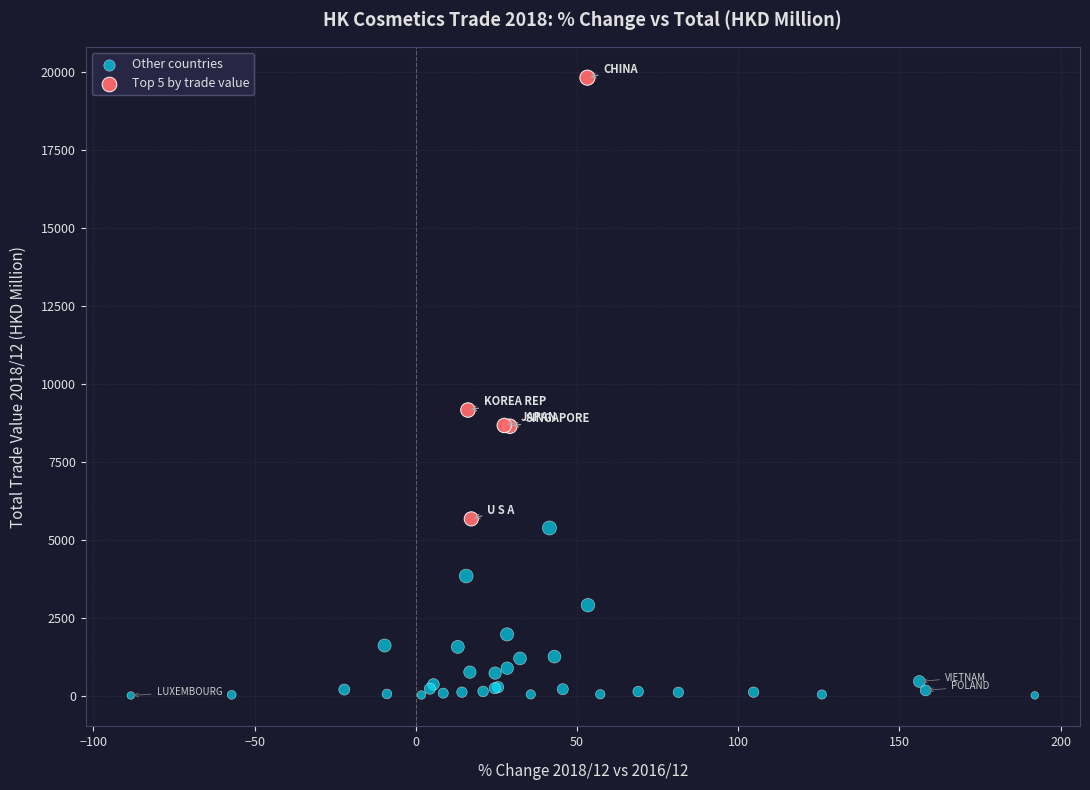

Which series reaches the maximum Y coordinate?

Top 5 by trade value